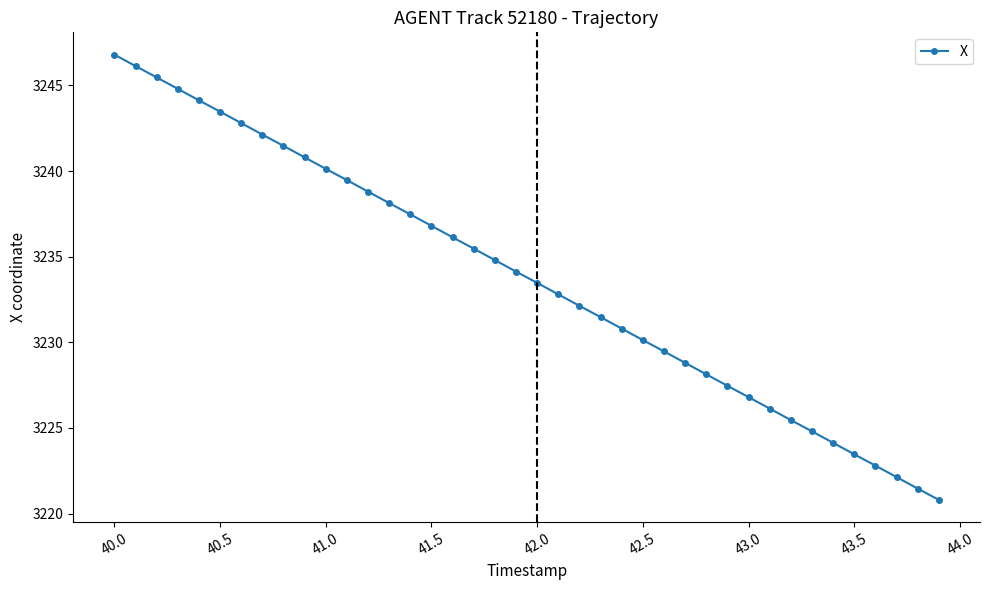

What is the value of the 5th point from the left?

3244.1